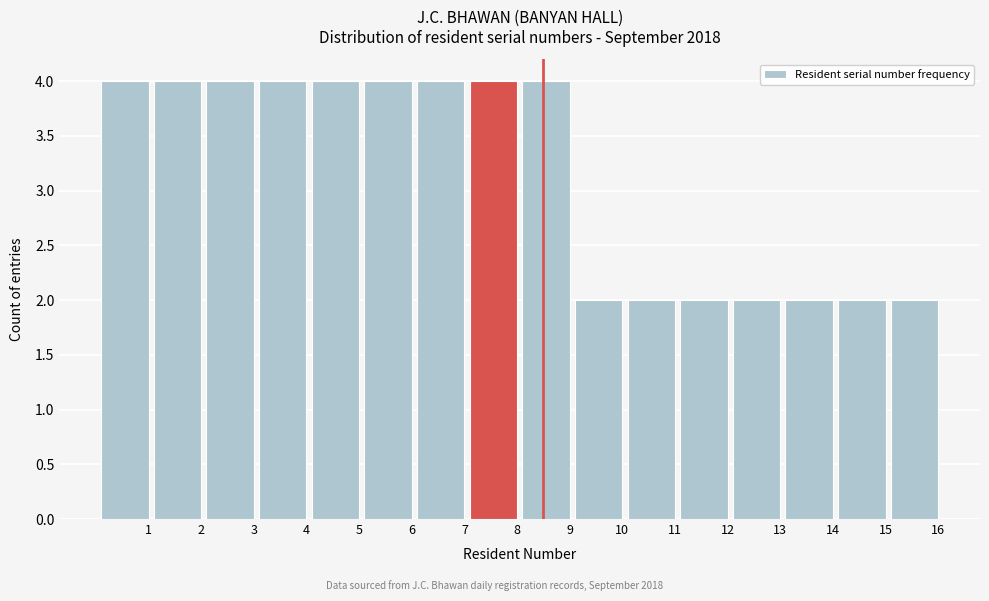

Reading left to right, list all the values displayed in this chart.

1=4	2=4	3=4	4=4	5=4	6=4	7=4	8=4	9=4	10=2	11=2	12=2	13=2	14=2	15=2	16=2